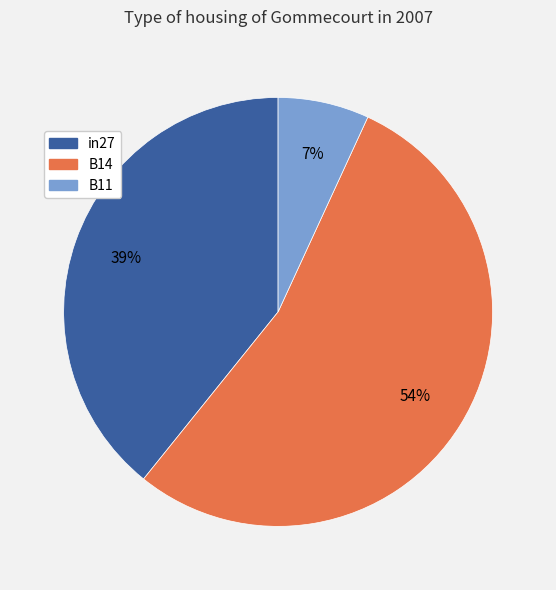

Count the number of slices in the pie.

3